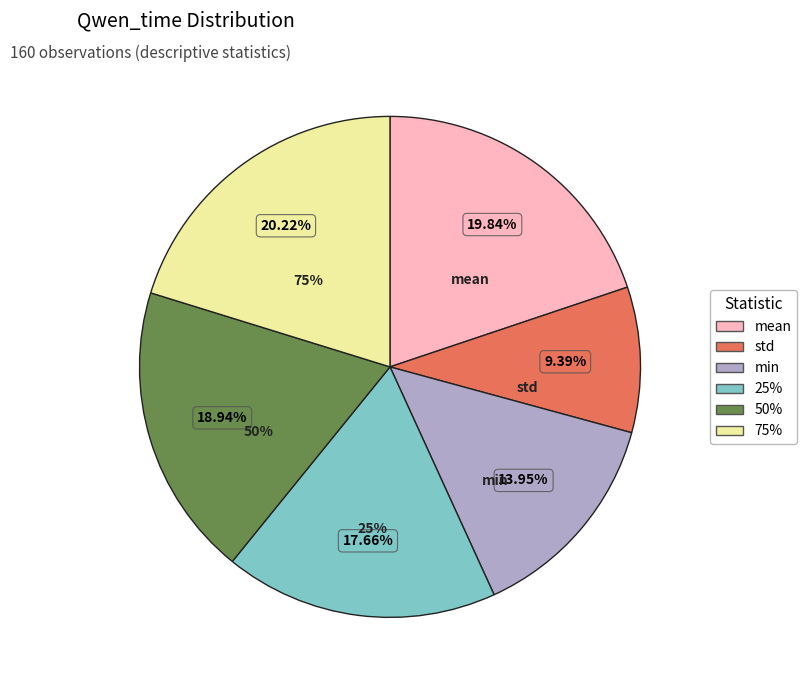

Combined, do std and 75% account for over 50%?

No